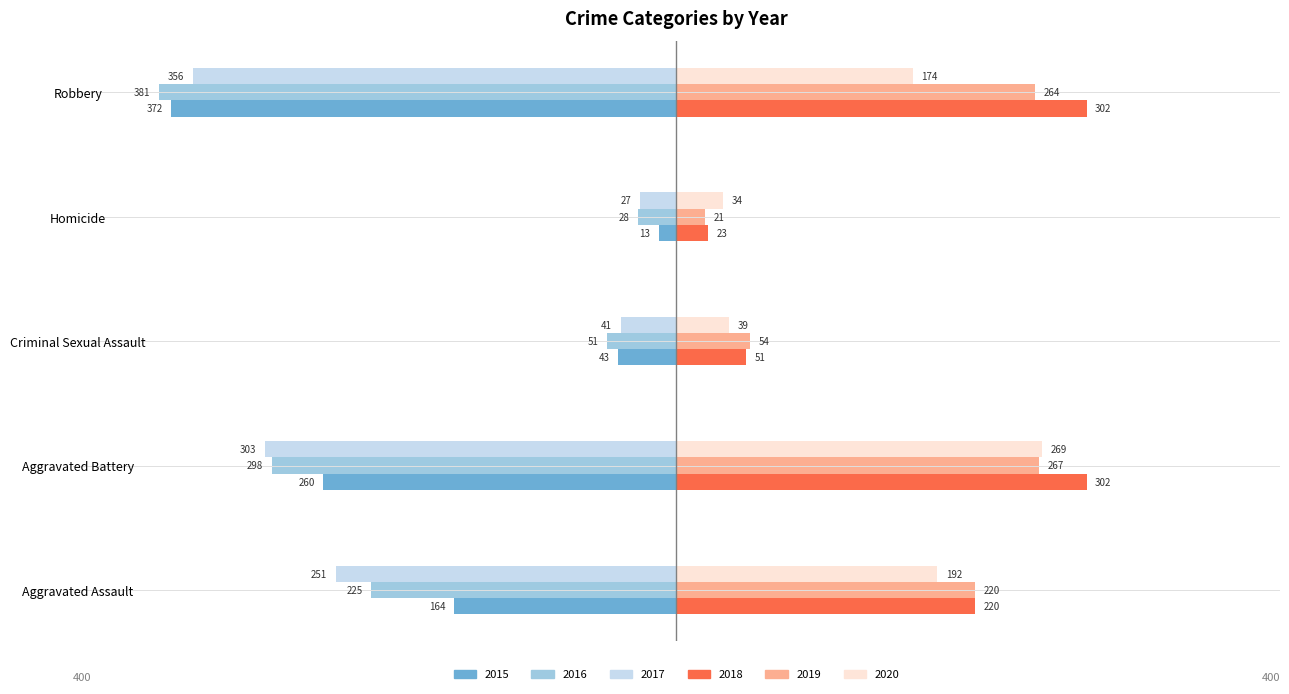

Reading right to left, extract all data points from this chart.

2015: Robbery=-58.6	Homicide=-2.0	Criminal Sexual Assault=-6.8	Aggravated Battery=-40.9	Aggravated Assault=-25.8
2016: Robbery=-60.0	Homicide=-4.4	Criminal Sexual Assault=-8.0	Aggravated Battery=-46.9	Aggravated Assault=-35.4
2017: Robbery=-56.1	Homicide=-4.3	Criminal Sexual Assault=-6.5	Aggravated Battery=-47.7	Aggravated Assault=-39.5
2018: Robbery=47.6	Homicide=3.6	Criminal Sexual Assault=8.0	Aggravated Battery=47.6	Aggravated Assault=34.6
2019: Robbery=41.6	Homicide=3.3	Criminal Sexual Assault=8.5	Aggravated Battery=42.0	Aggravated Assault=34.6
2020: Robbery=27.4	Homicide=5.4	Criminal Sexual Assault=6.1	Aggravated Battery=42.4	Aggravated Assault=30.2